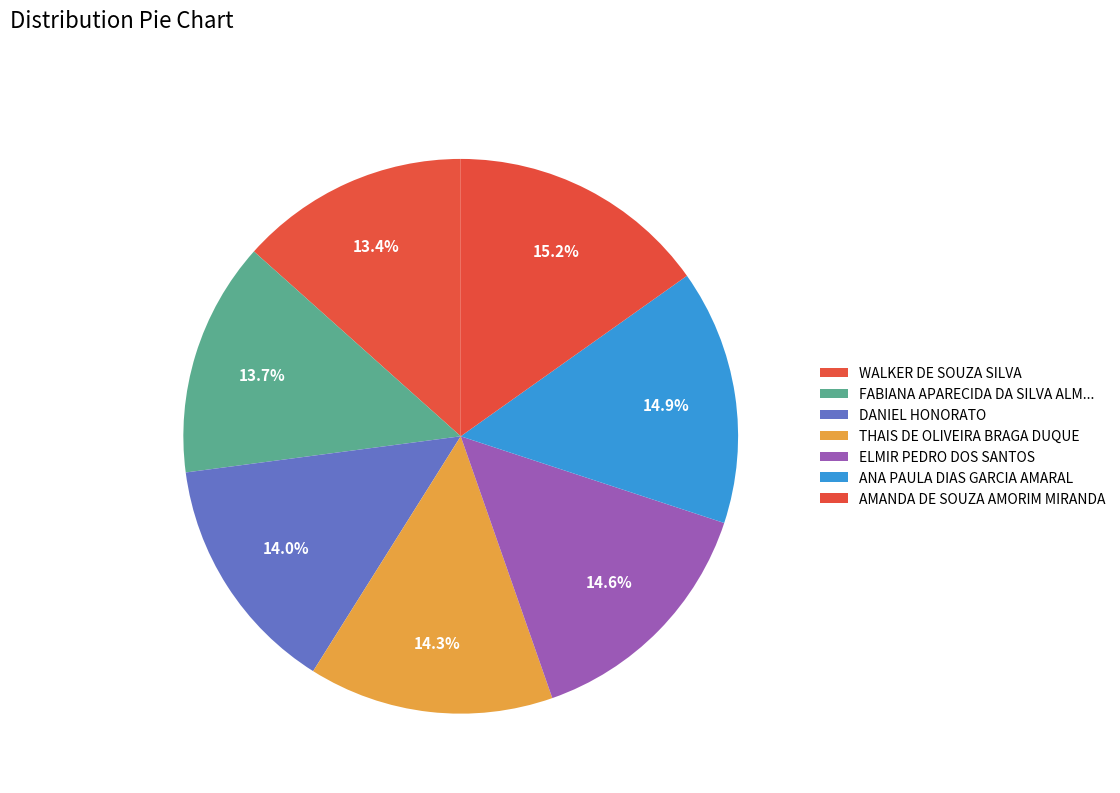

To the nearest percent, what percentage of the pie is ELMIR PEDRO DOS SANTOS?

15%